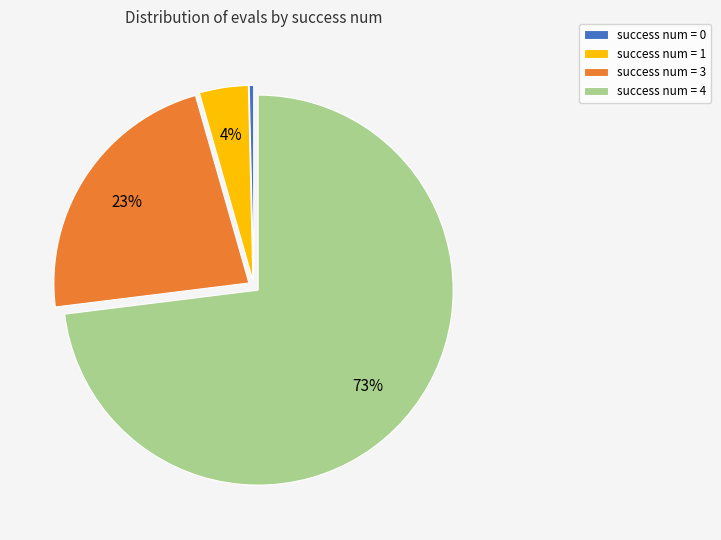

To the nearest percent, what is the combined percentage of success num = 1 and success num = 3?

27%